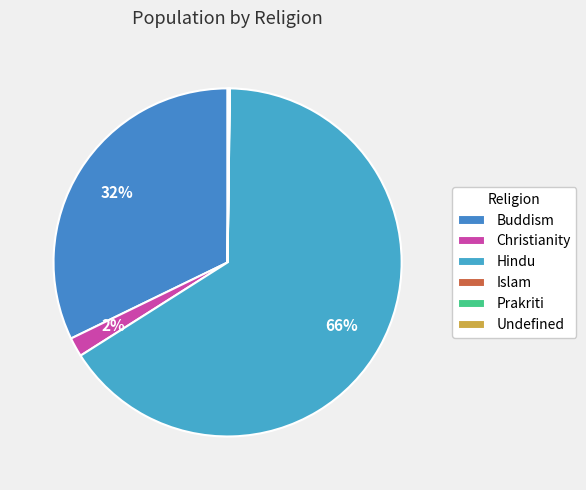

True or false: Islam accounts for 1% of the total.

False